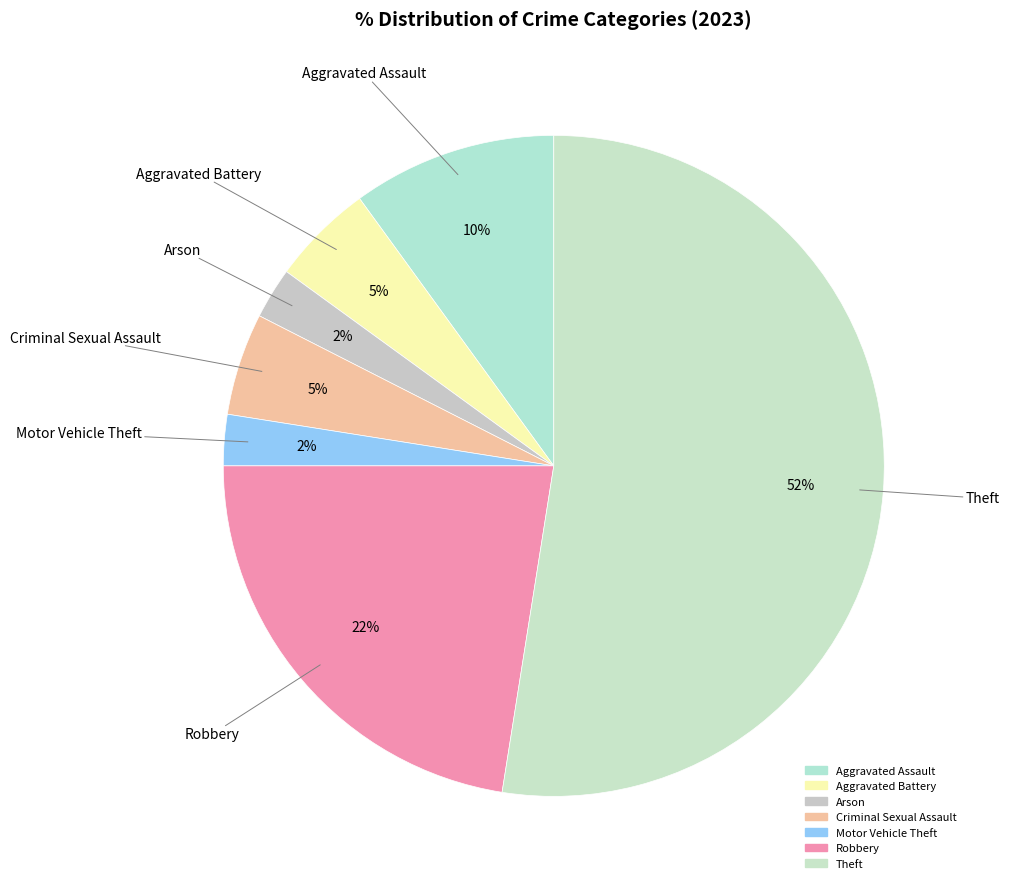

How many segments does this pie chart have?

7